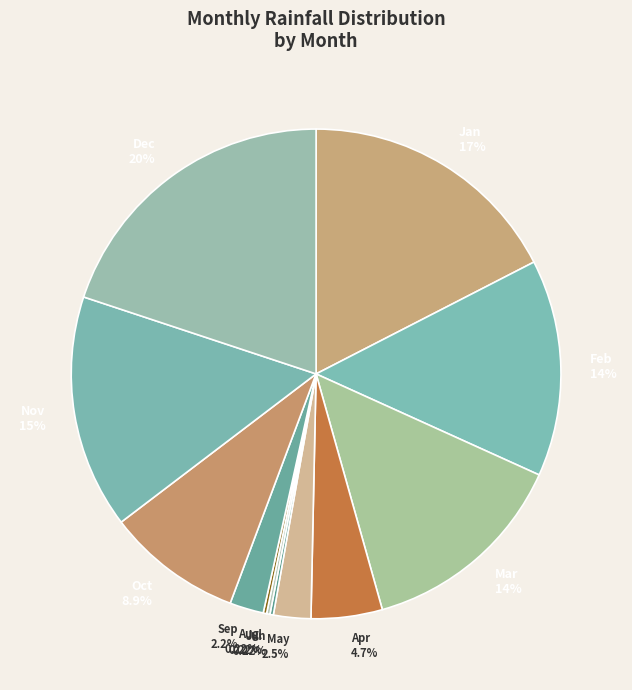

Is there a majority slice in this chart?

No